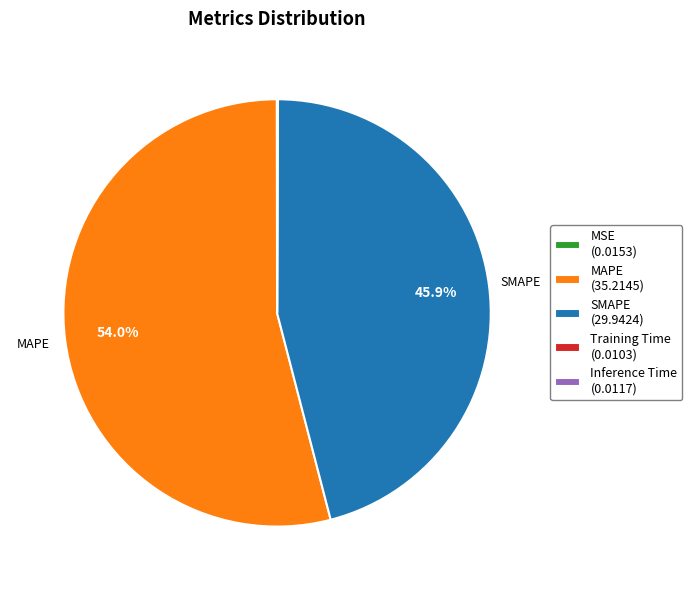

Does any single category account for the majority?

Yes